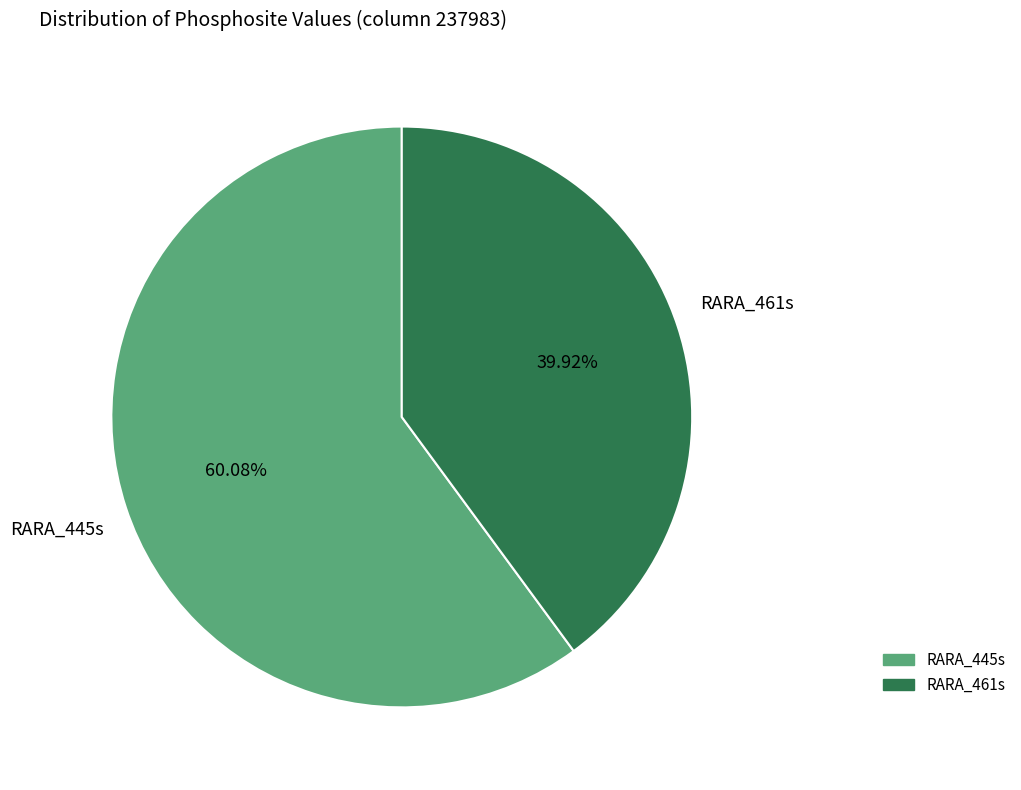

Count the number of slices in the pie.

2